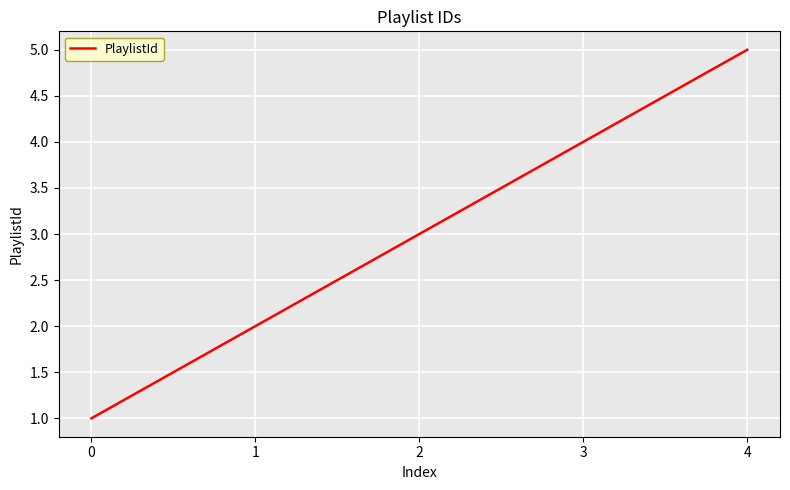

What is the sum of all values?

15